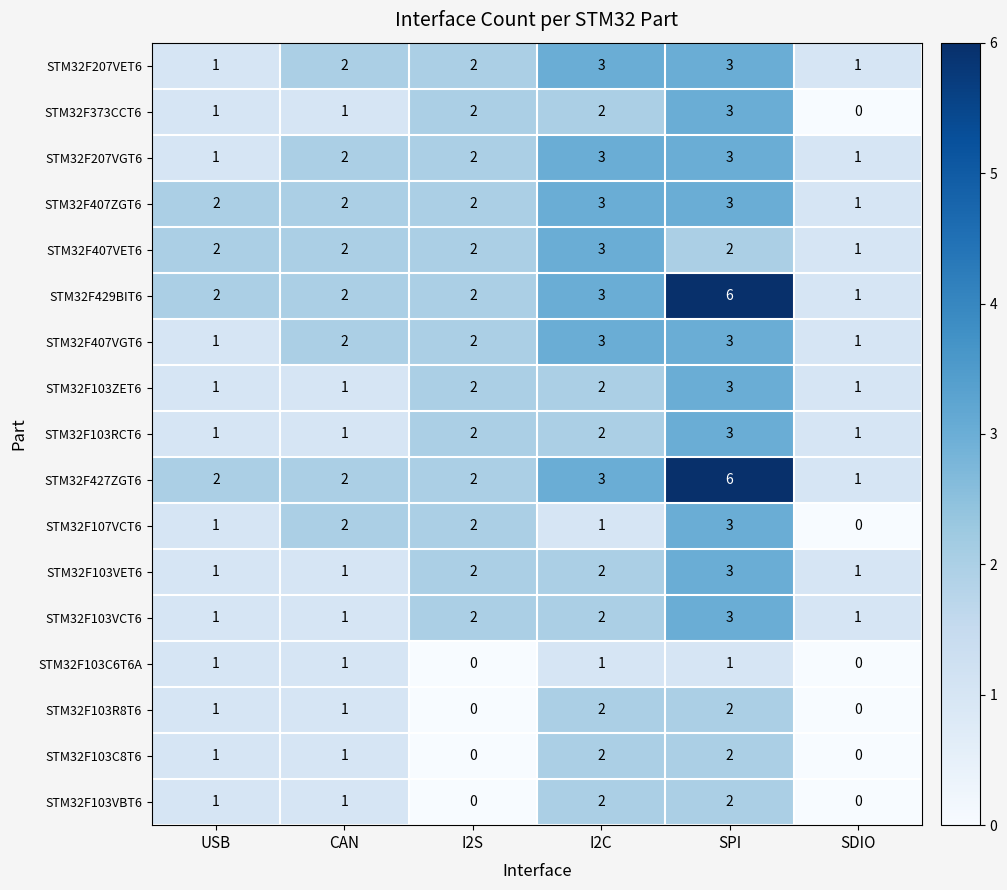

Is it true that STM32F427ZGT6 equals 2 at CAN?

True